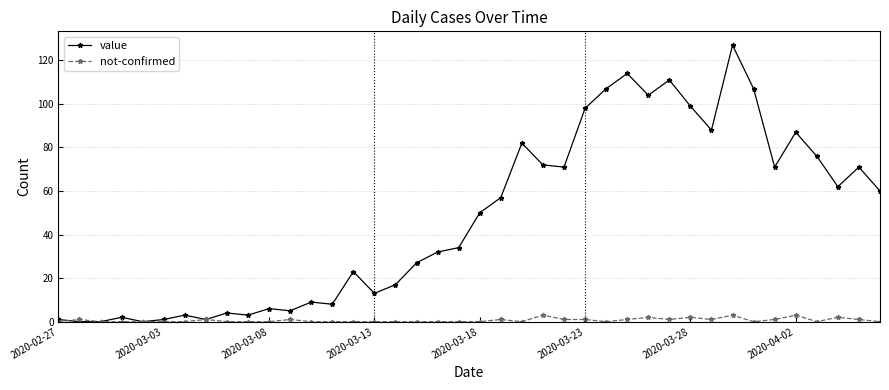

What is the greatest value displayed?

127